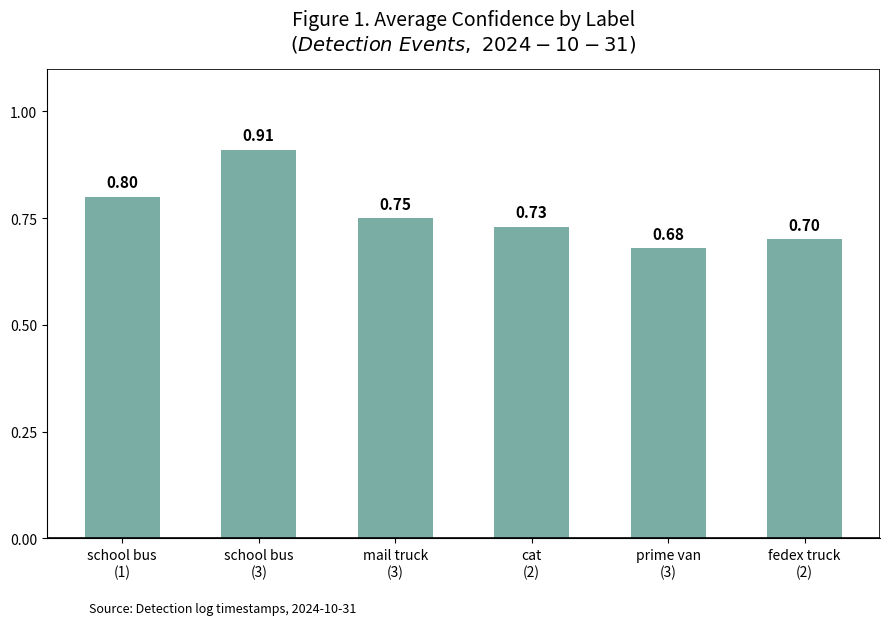

True or false: the data shows 0.7 at cat
(2).

True